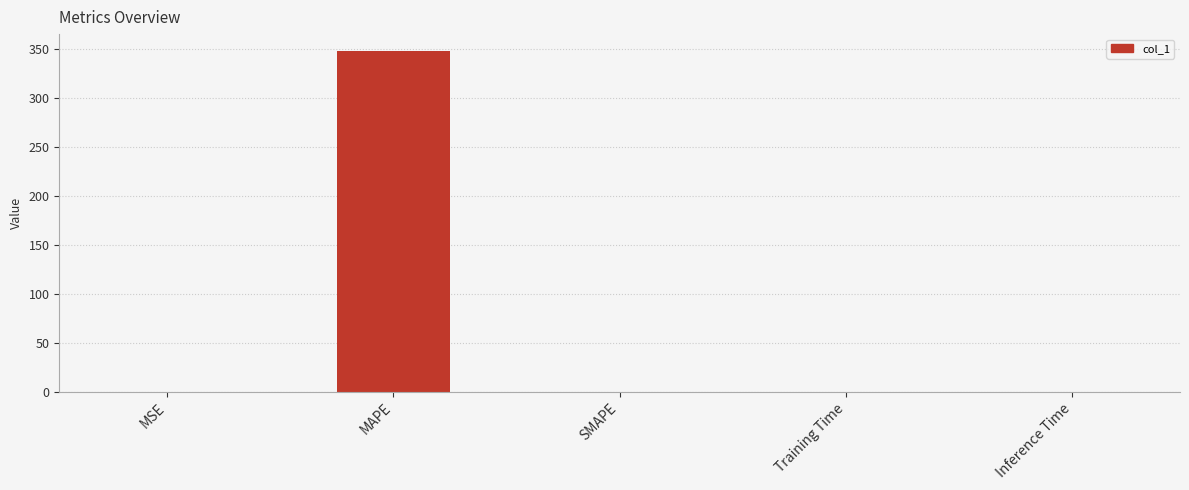

Read the value at MAPE.

347.5